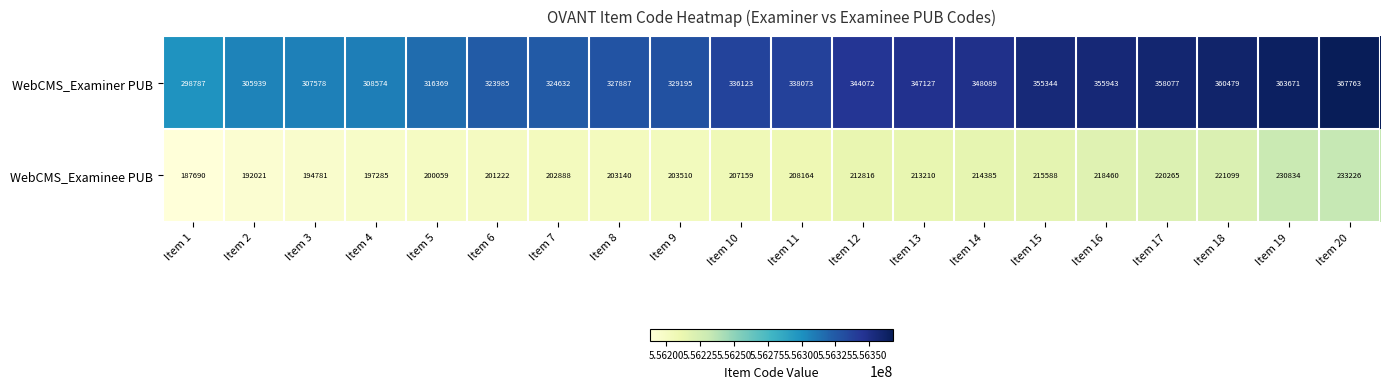

How many distinct data groups are displayed?

2